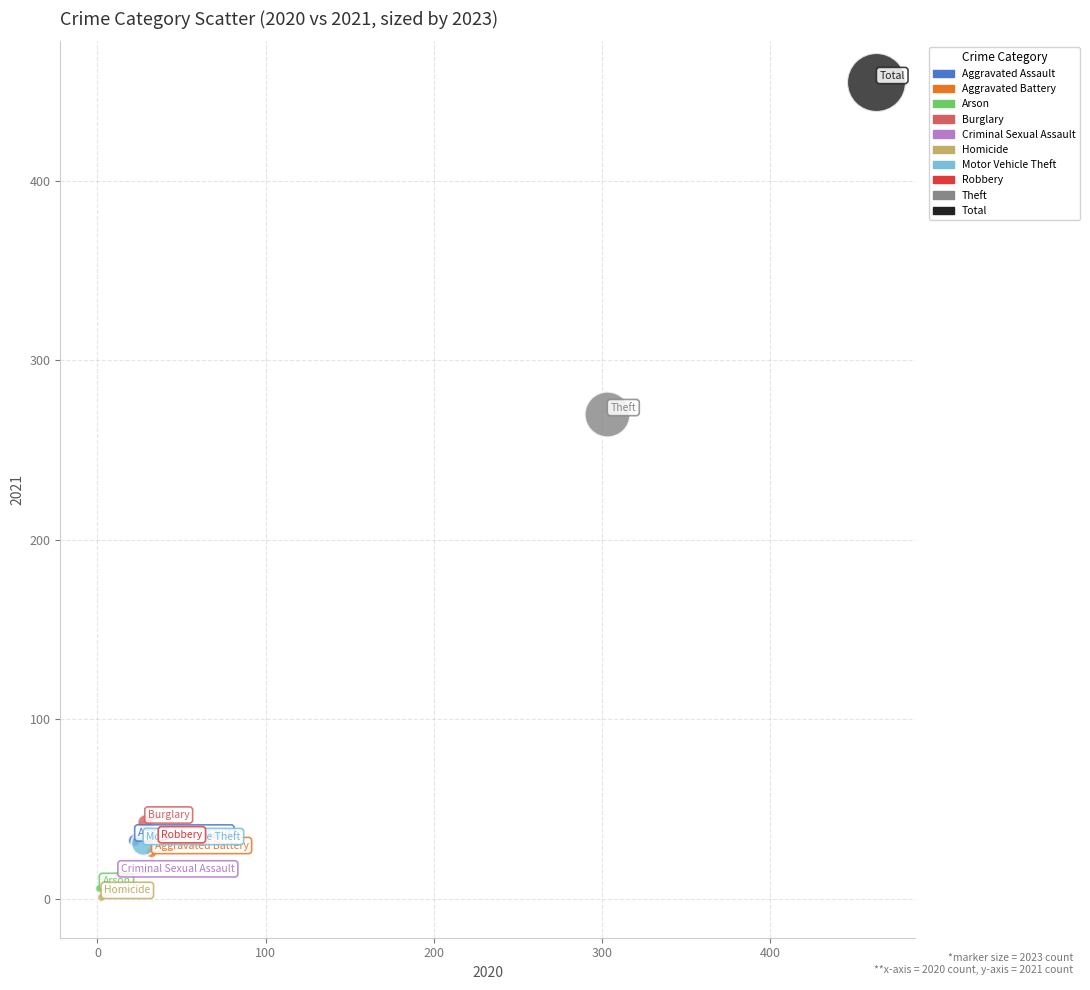

What are all the series names shown in the legend?

Aggravated Assault, Aggravated Battery, Arson, Burglary, Criminal Sexual Assault, Homicide, Motor Vehicle Theft, Robbery, Theft, Total